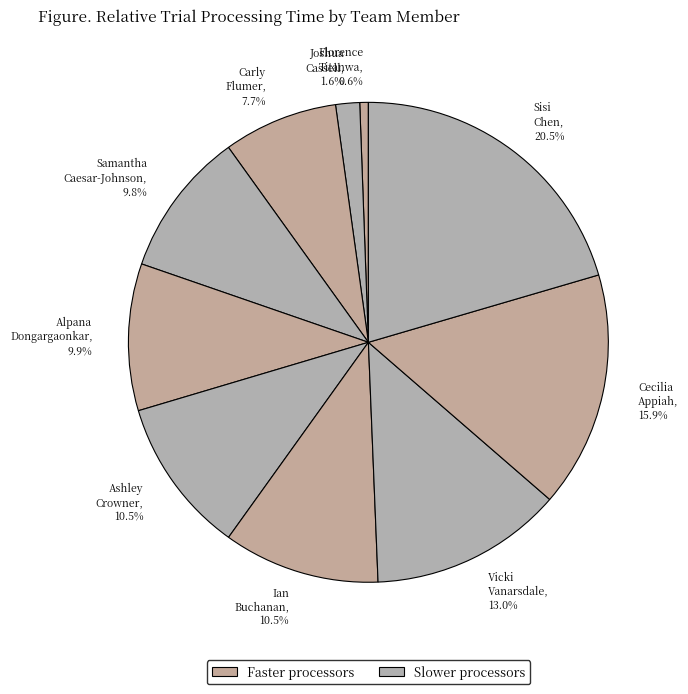

Which slice is the smallest?

Florence Titanwa, 0.6%